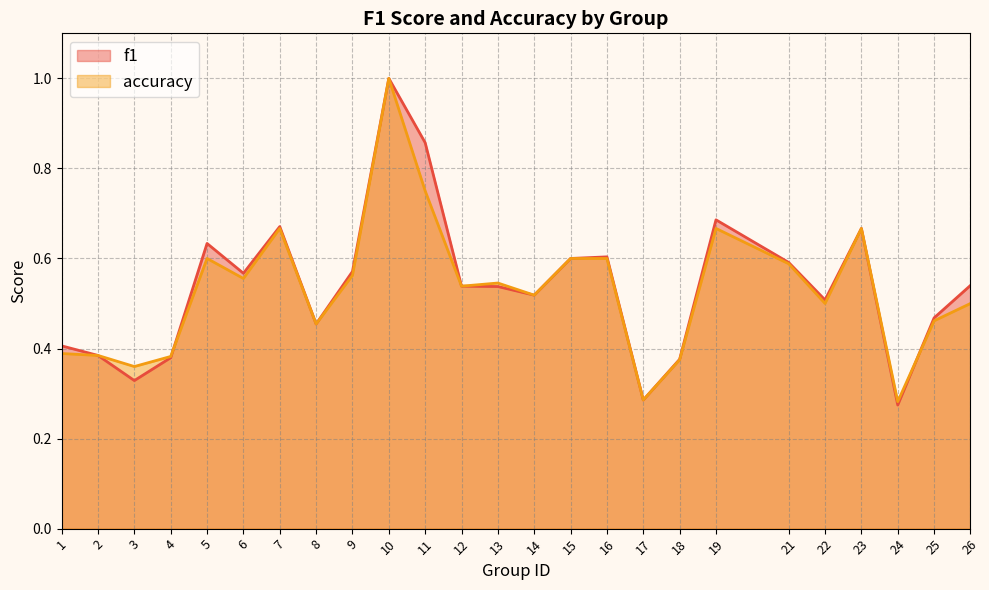

The accuracy series shows 0.5 at 22. True or false?

True